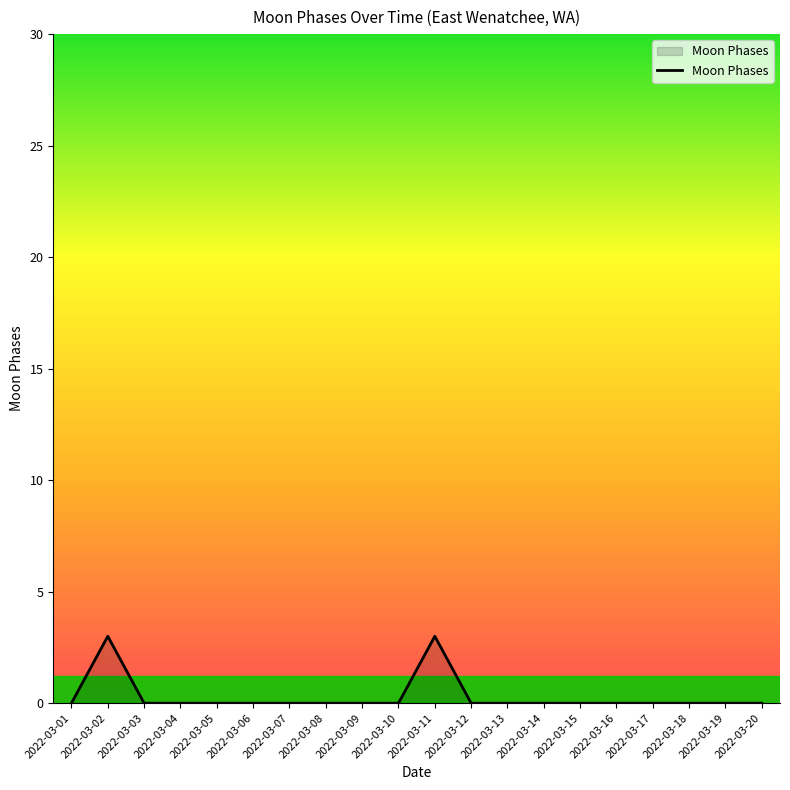

The value at 2022-03-15 is 1. True or false?

False